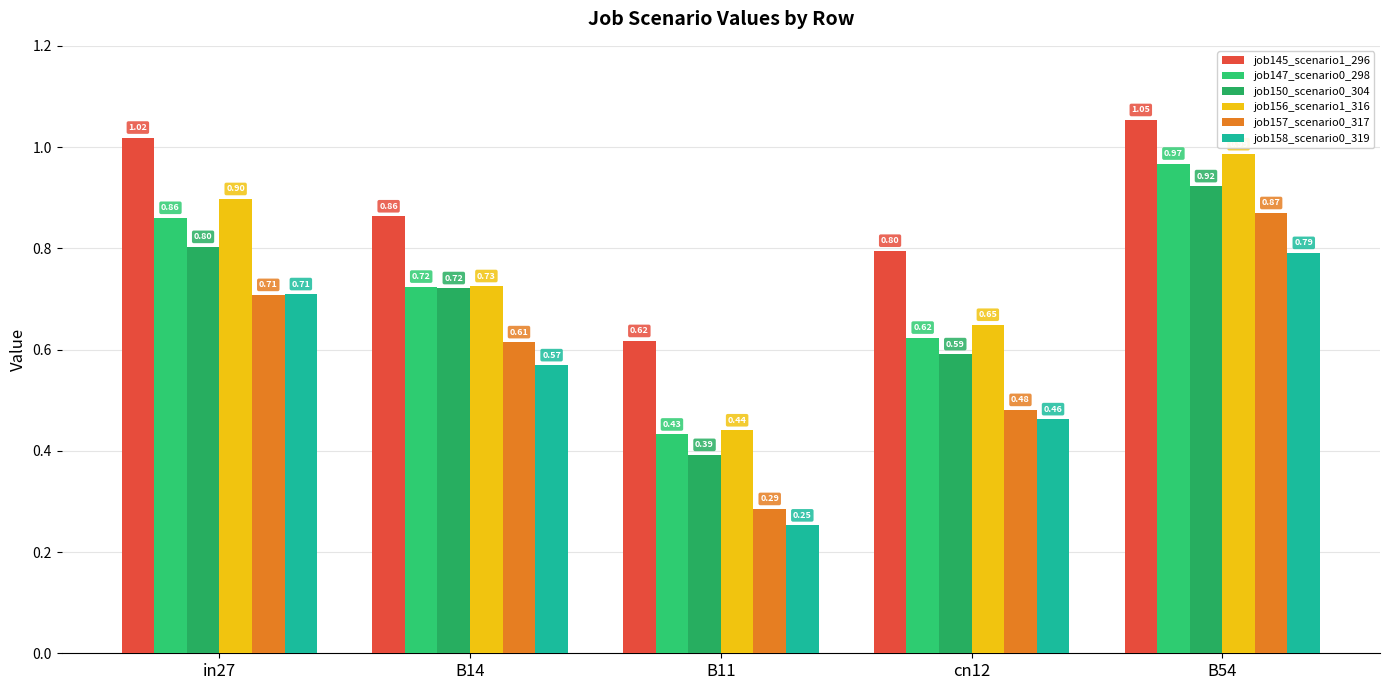

Rank the series by their maximum value, from lowest to highest.

job158_scenario0_319, job157_scenario0_317, job150_scenario0_304, job147_scenario0_298, job156_scenario1_316, job145_scenario1_296